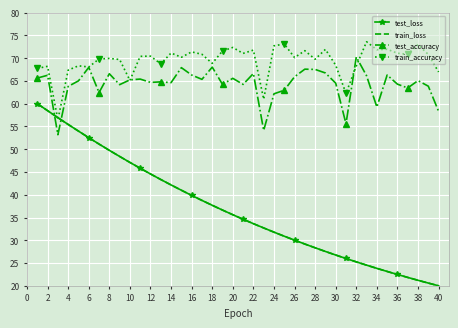

What is the sum of all train_accuracy values?

2778.7